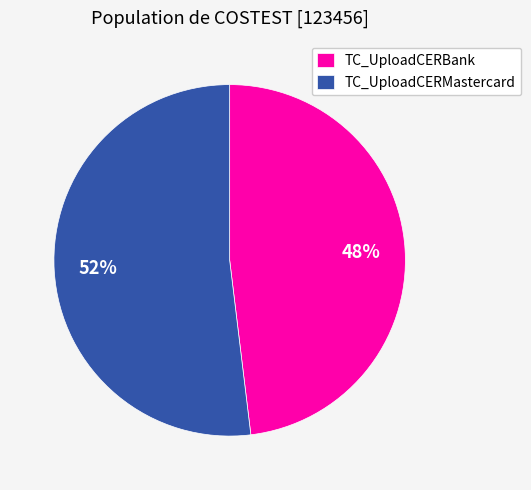

Is the sum of TC_UploadCERMastercard and TC_UploadCERBank greater than half?

Yes